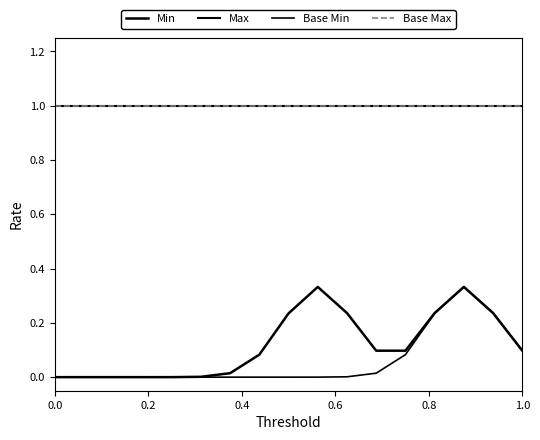

Does the chart have visible grid lines?

No